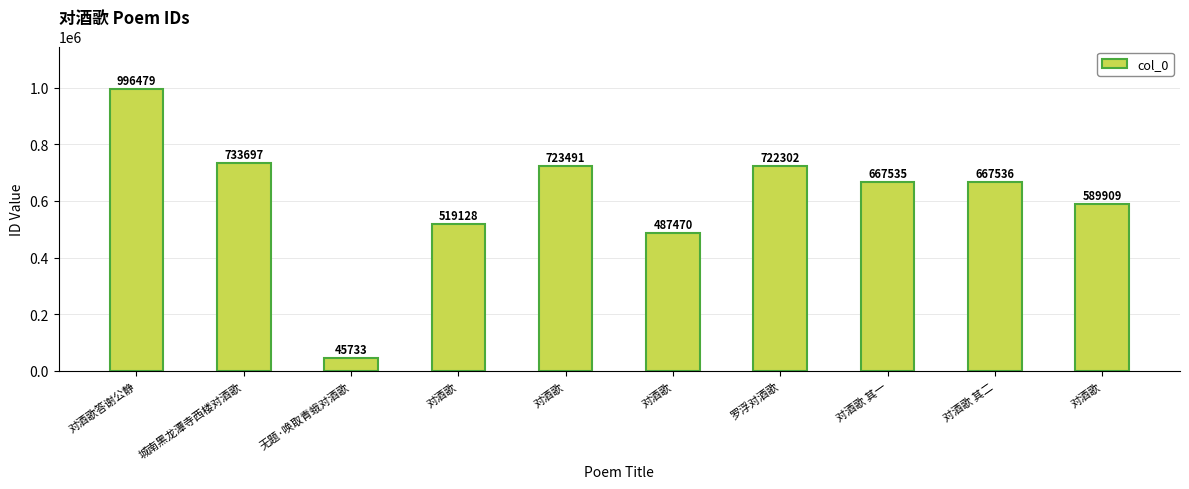

At which category does the chart reach its peak across all series?

对酒歌答谢公静